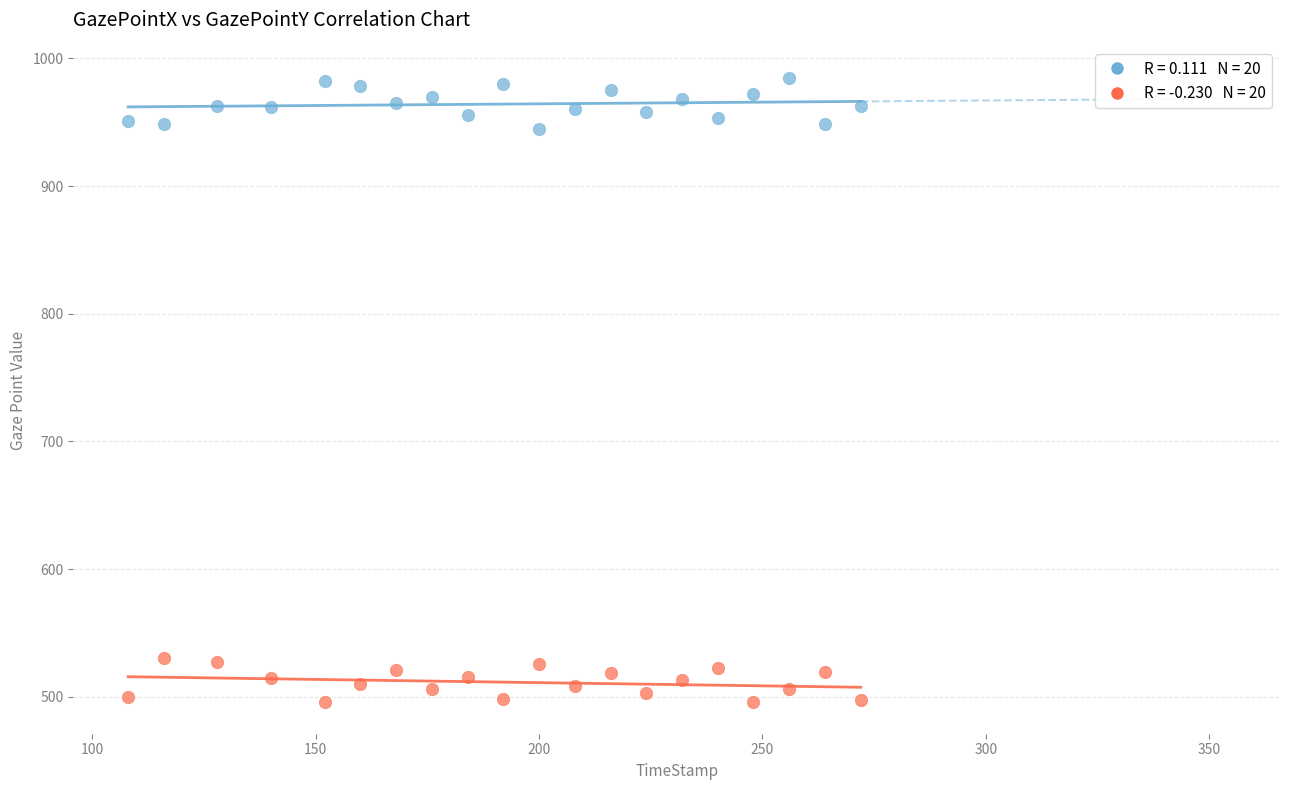

Across all data points, what is the range of X values (max minus min)?

164.0